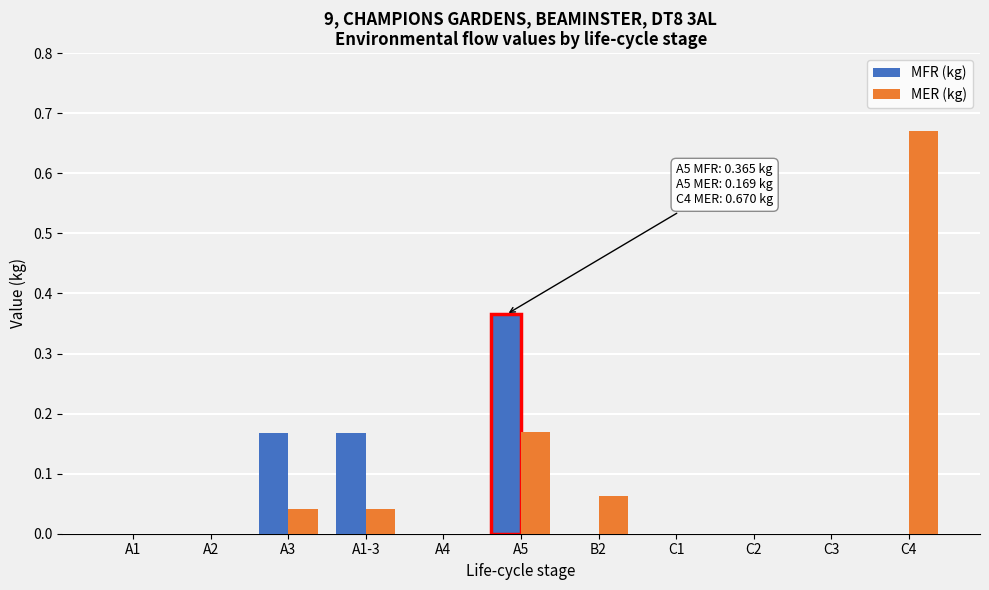

Which category has the highest value in the MER (kg) series?

C4